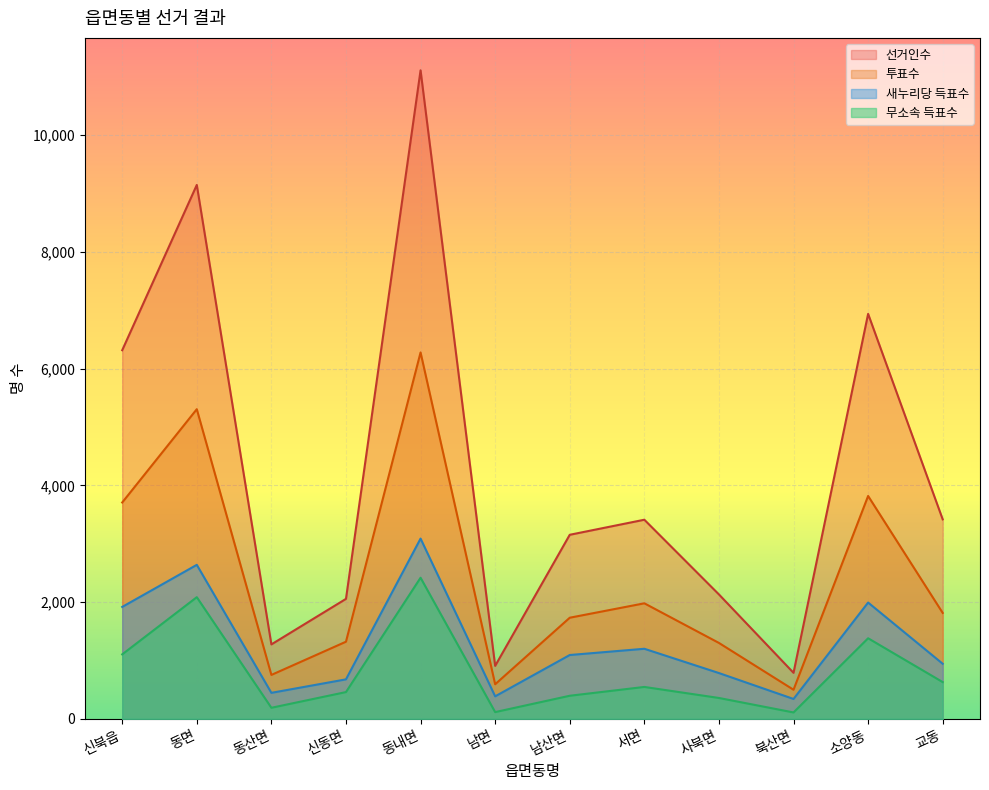

True or false: 새누리당득표 and 투표수 intersect in this chart.

False